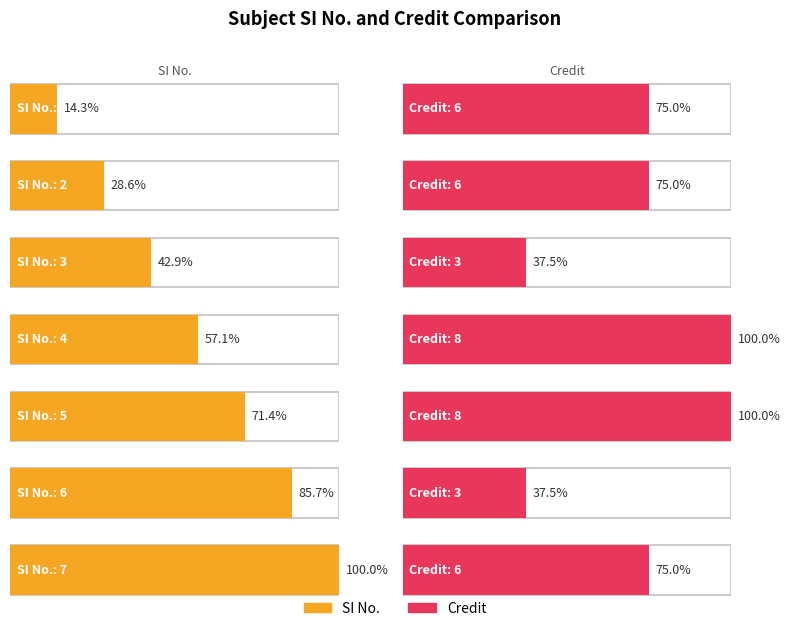

How many values in the Credit series are below 6?

2